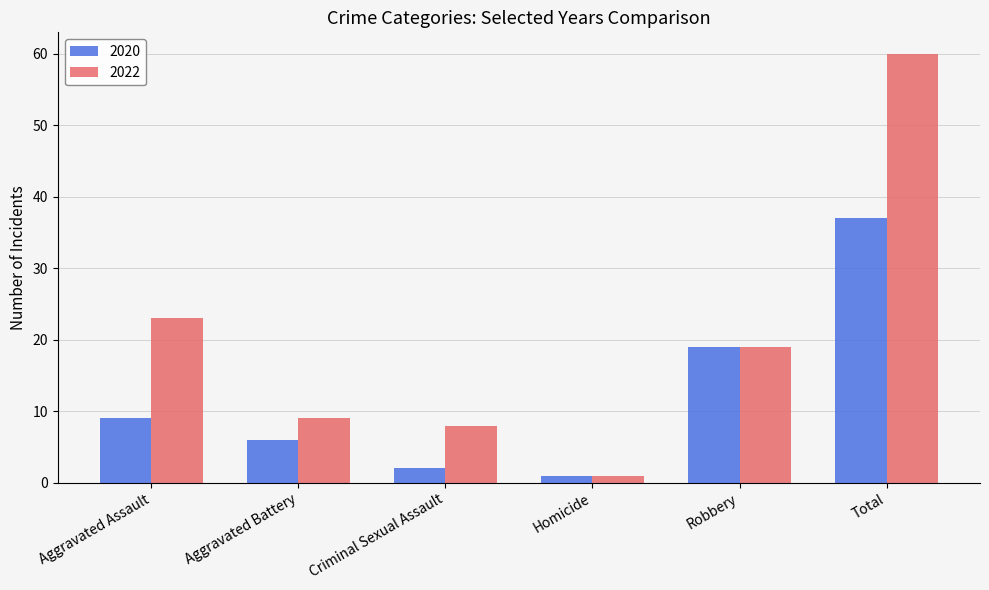

Reading left to right, what are all the values shown in this chart?

2020: Aggravated Assault=9	Aggravated Battery=6	Criminal Sexual Assault=2	Homicide=1	Robbery=19	Total=37
2022: Aggravated Assault=23	Aggravated Battery=9	Criminal Sexual Assault=8	Homicide=1	Robbery=19	Total=60